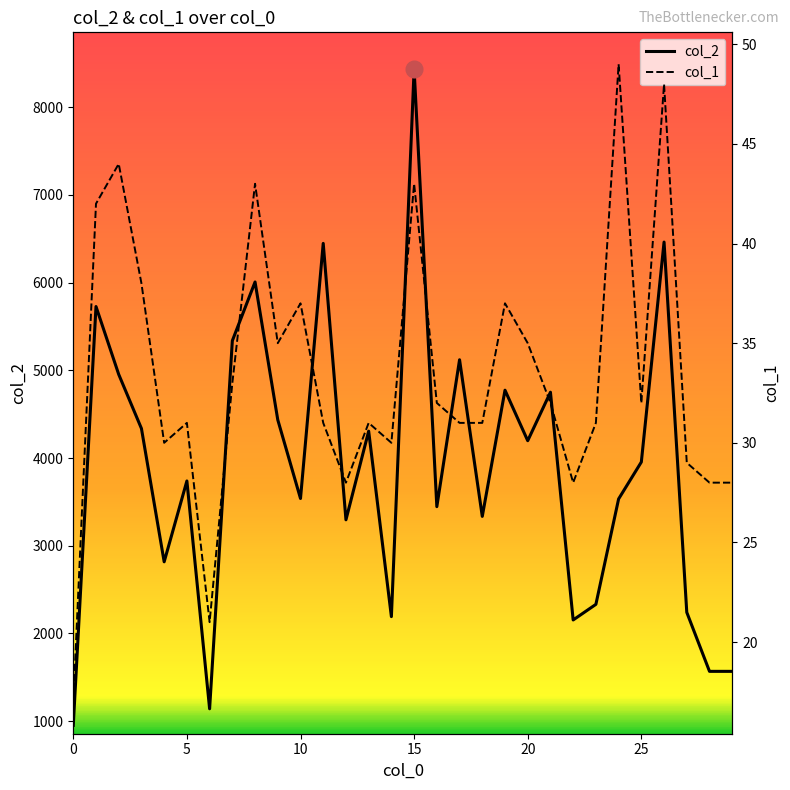

At 20, list the series in order from largest to smallest.

col_2, col_1